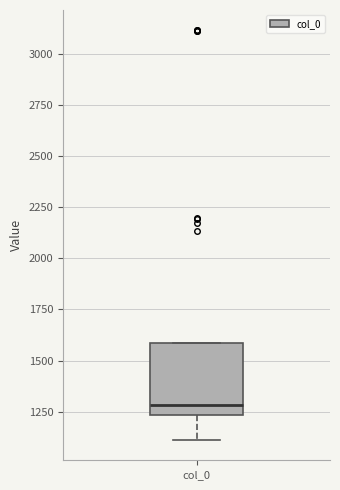

Read this box plot against the y-axis: the position of the median line, the range covered by the box, and the ends of both whiskers. The values are not printed on the chart, so give them approximately, as read against the axis.

median 1300, box 1250 to 1600, whiskers 1100 to 1600